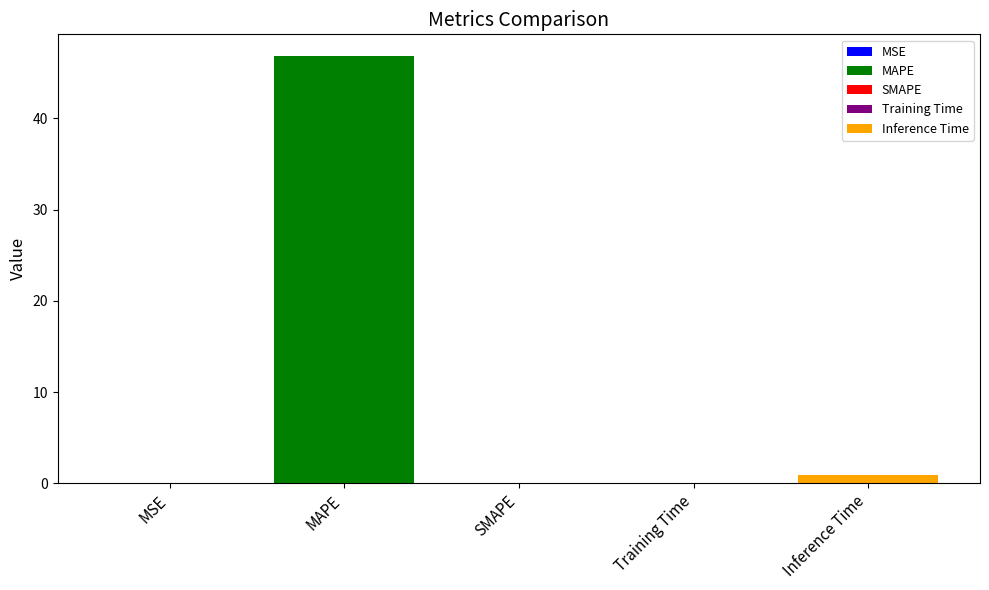

What is the greatest value displayed?

46.9